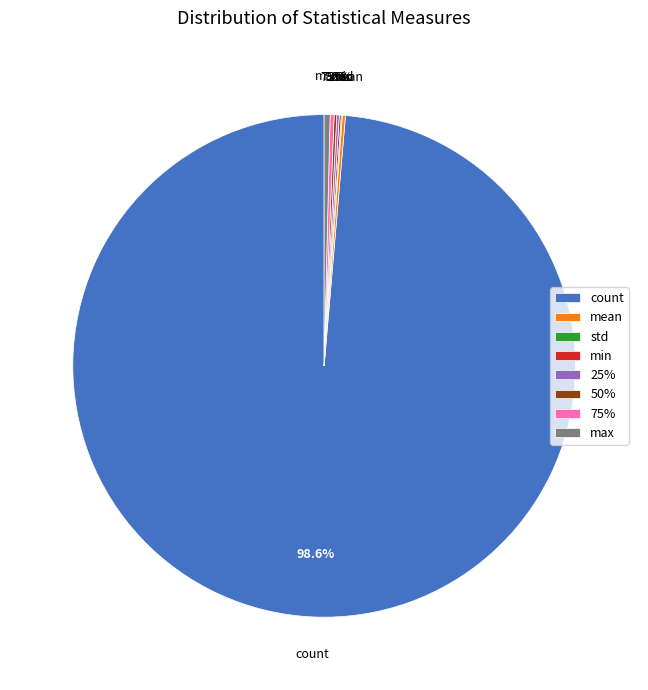

To the nearest percent, what is the combined percentage of 25% and max?

1%